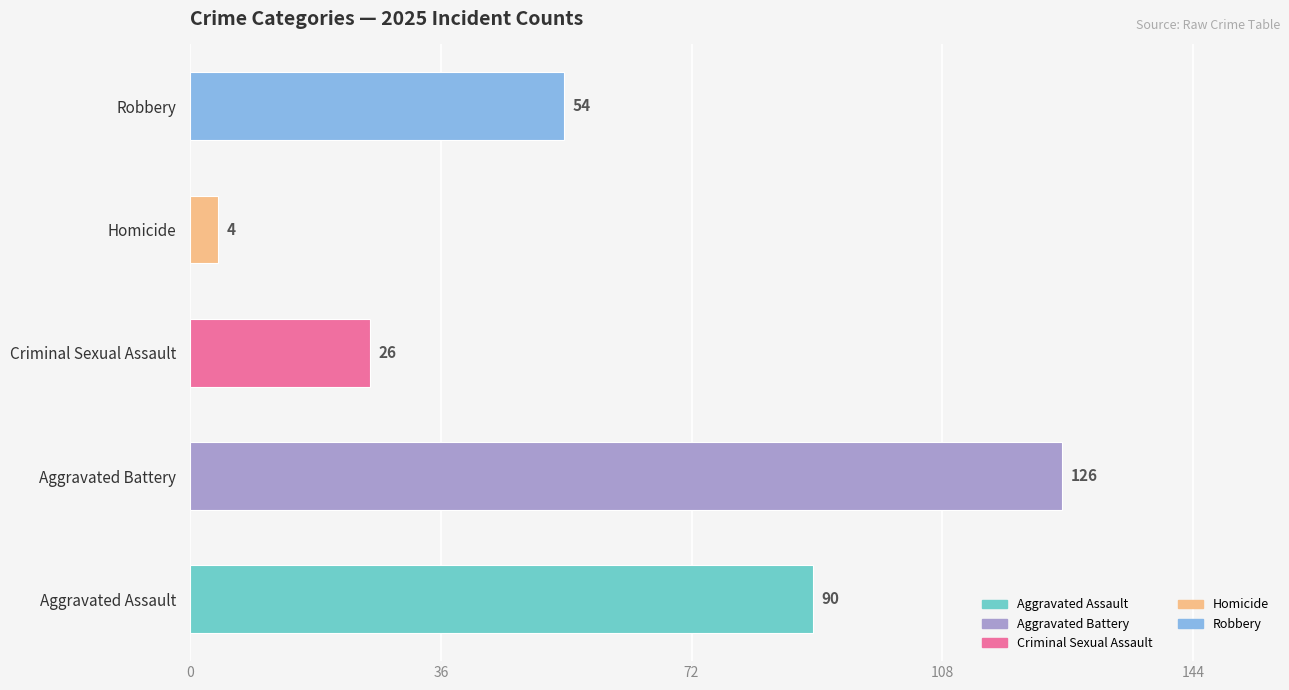

What is the minimum value shown in the chart?

4